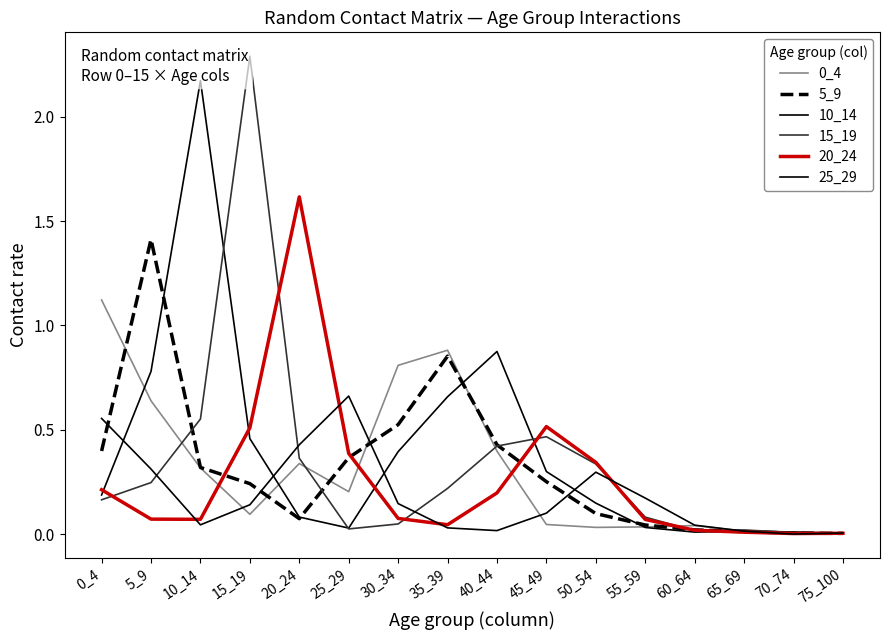

Reading left to right, extract all data points from this chart.

0_4: 1.1	0.6	0.3	0.1	0.3	0.2	0.8	0.9	0.4	0.0	0.0	0.0	0.0	0.0	0.0	0.0
5_9: 0.4	1.4	0.3	0.2	0.1	0.4	0.5	0.9	0.4	0.3	0.1	0.0	0.0	0.0	0.0	0.0
10_14: 0.2	0.8	2.2	0.5	0.1	0.0	0.4	0.7	0.9	0.3	0.1	0.0	0.0	0.0	0.0	0.0
15_19: 0.2	0.2	0.6	2.3	0.4	0.0	0.0	0.2	0.4	0.5	0.3	0.1	0.0	0.0	0.0	0.0
20_24: 0.2	0.1	0.1	0.5	1.6	0.4	0.1	0.0	0.2	0.5	0.3	0.1	0.0	0.0	0.0	0.0
25_29: 0.6	0.3	0.0	0.1	0.4	0.7	0.1	0.0	0.0	0.1	0.3	0.2	0.0	0.0	0.0	0.0